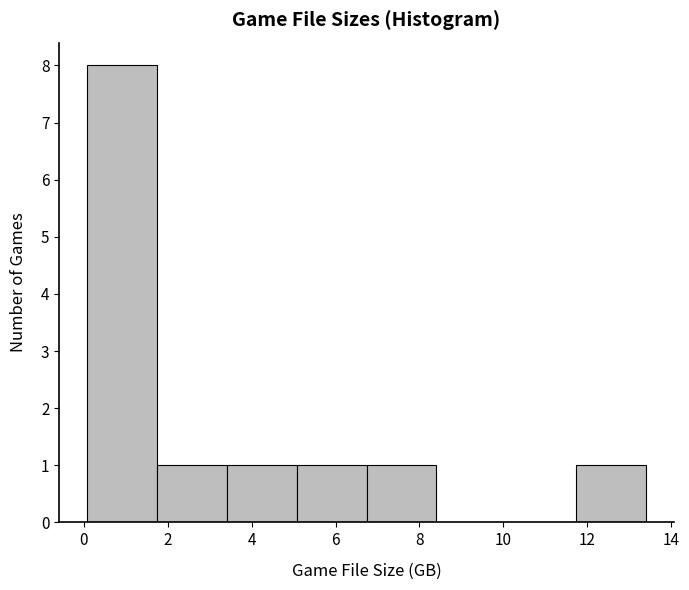

How tall is the bar that spans 1.8 to 3.4 on the x-axis? Neither the bar edges nor the heights are printed on the chart, so give them approximately, as read against the axes.

1